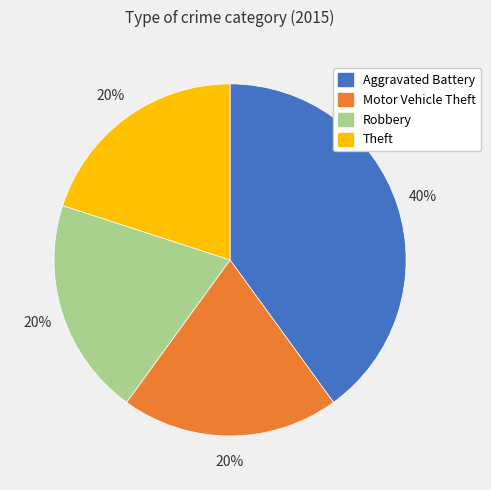

To the nearest percent, what is the average slice percentage?

25%